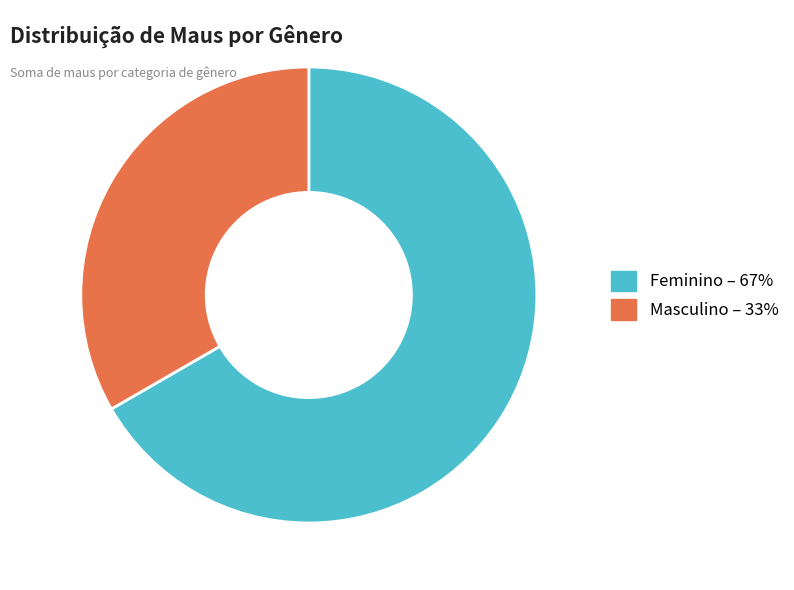

What is the largest slice in the pie chart?

Feminino